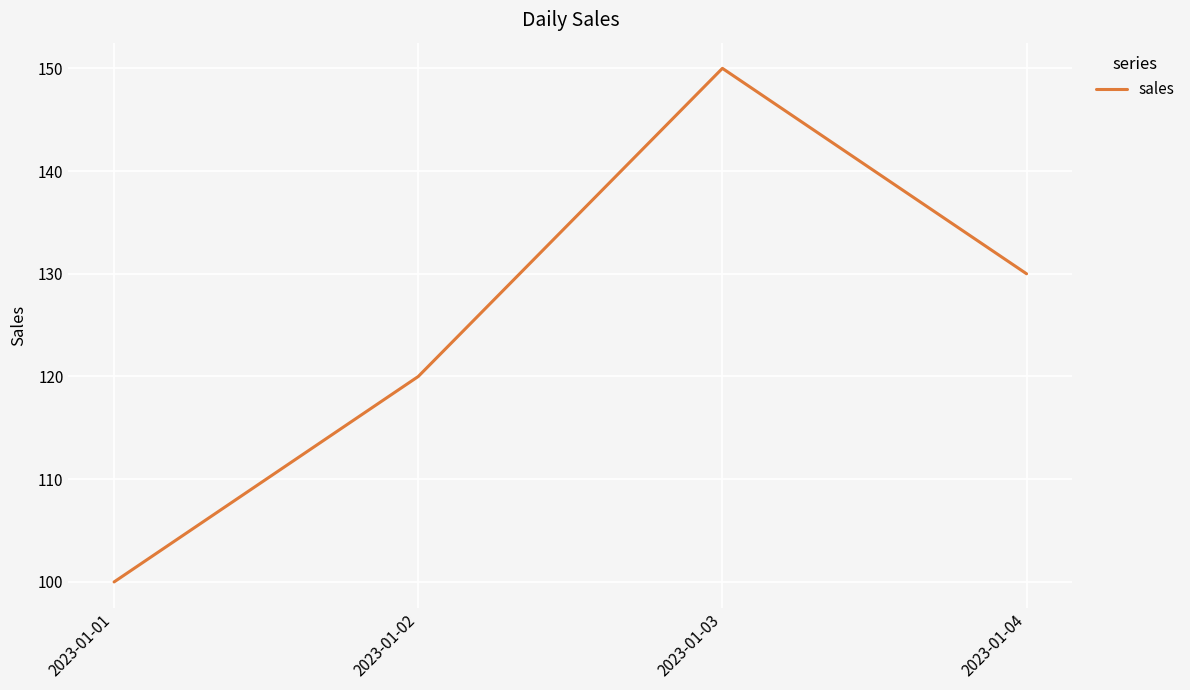

What is the average value?

125